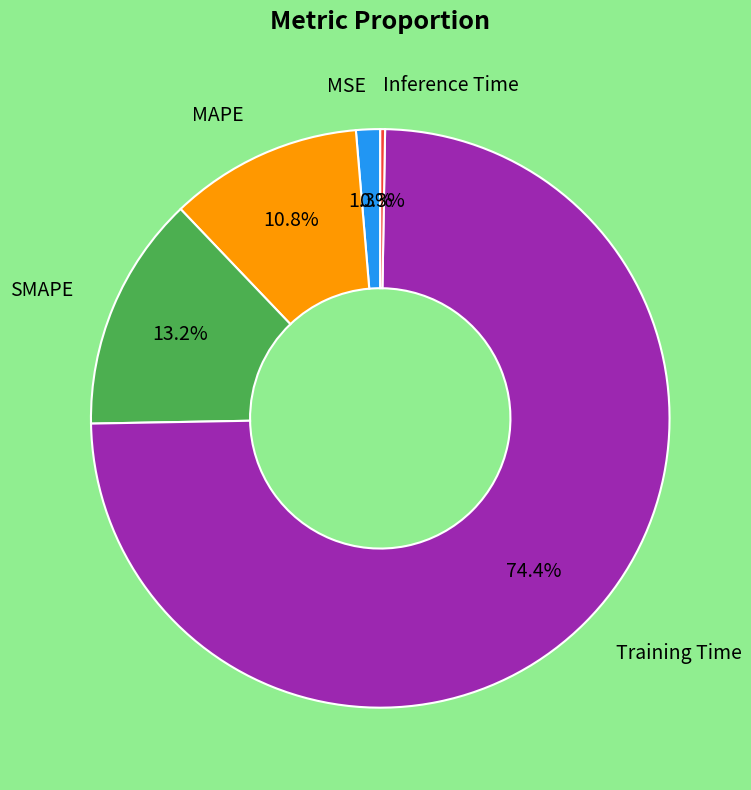

How many segments does this pie chart have?

5